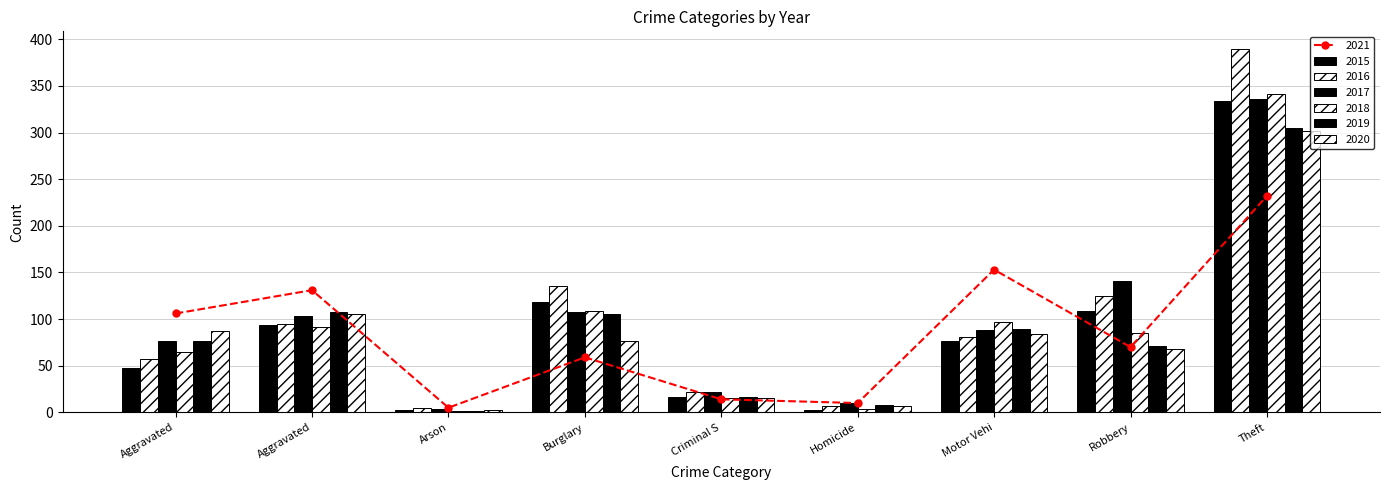

What is the label of the 1st bar from the left?

Aggravated